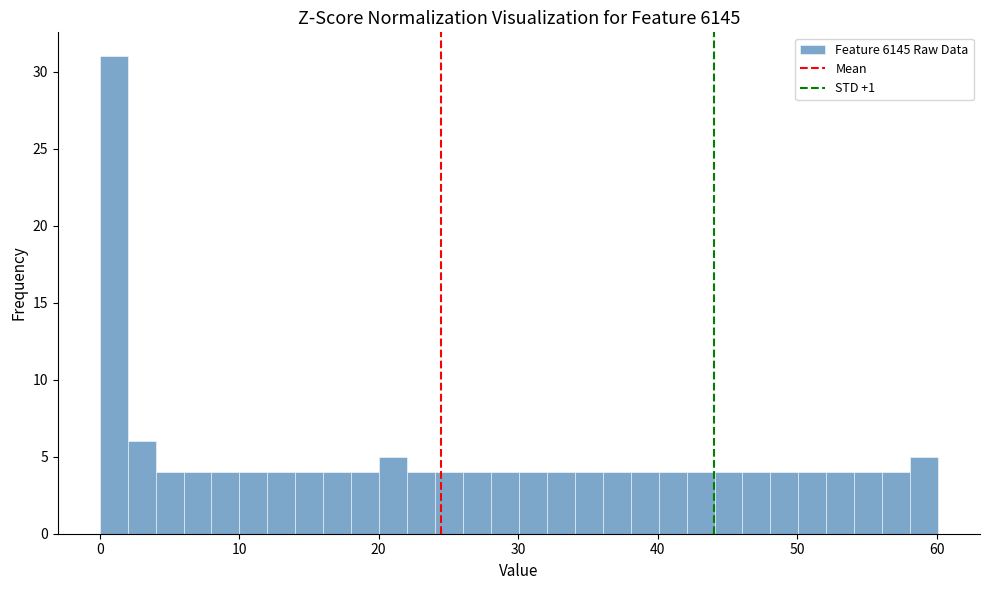

Around what value on the x-axis is the tallest bar? Give the approximate position of its centre, as read against the axis.

1